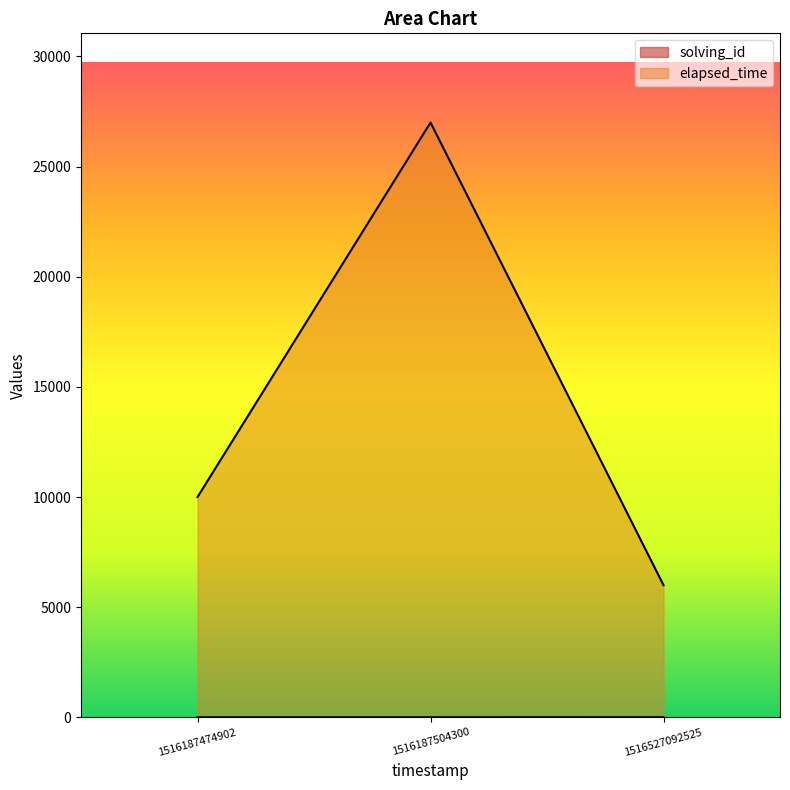

List the series in order of their overall mean, highest first.

elapsed_time, solving_id